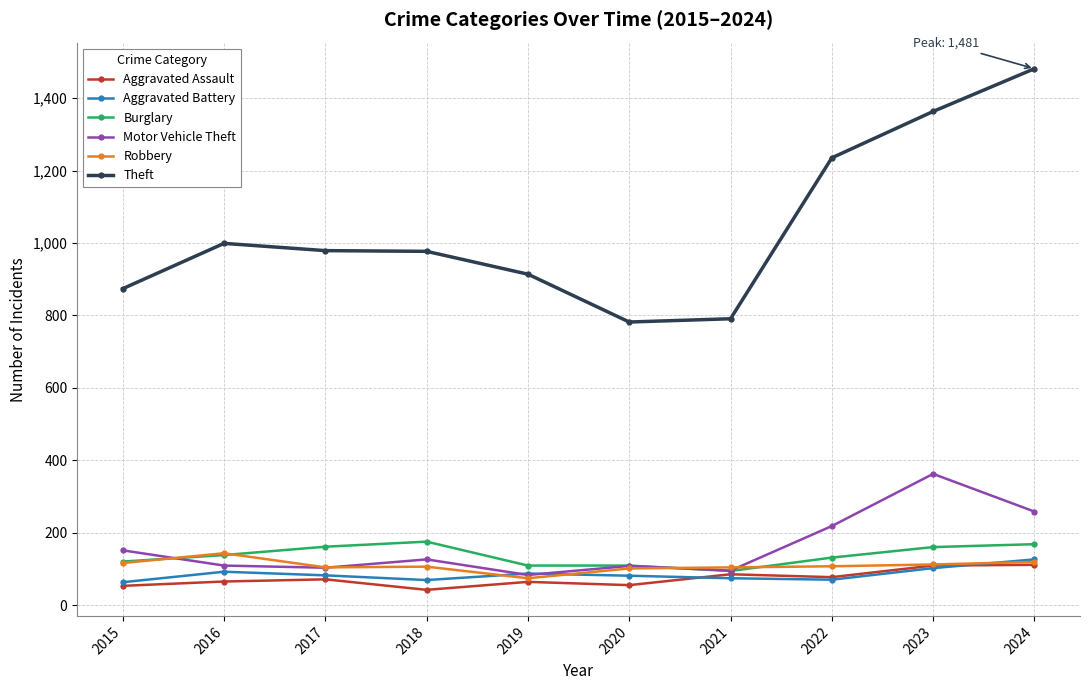

What is the difference between the Theft values at 2020 and 2018?

195